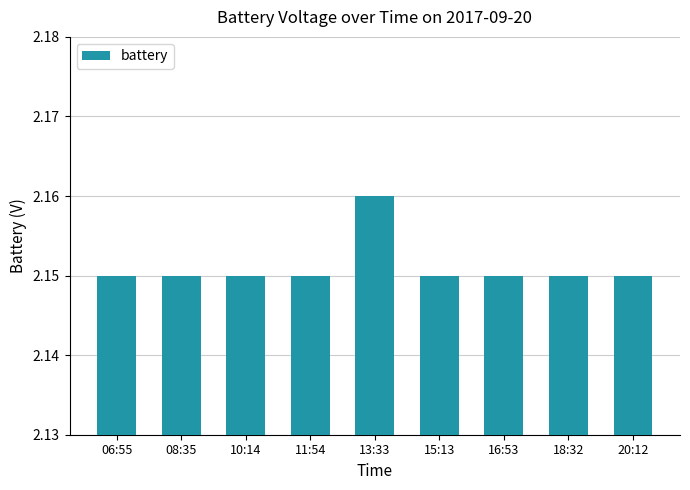

How many values are between 2 and 3?

9